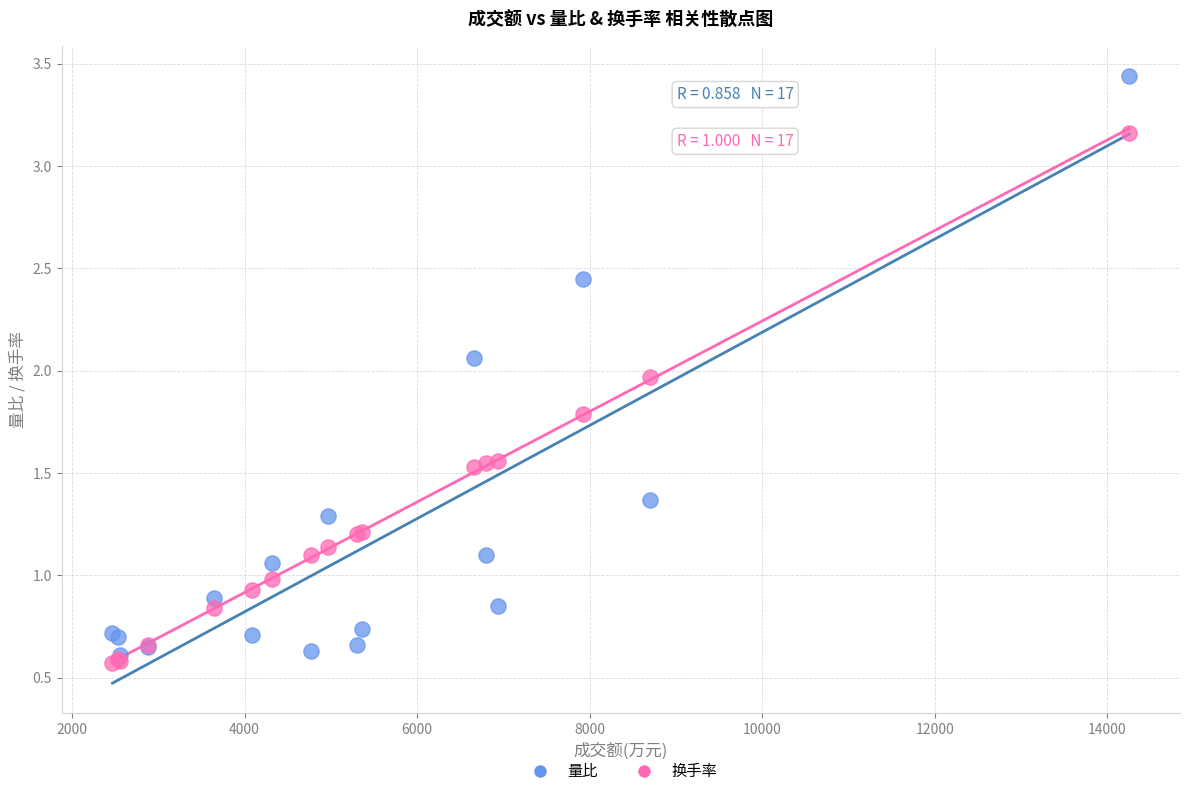

Which series has the widest spread of Y values?

量比